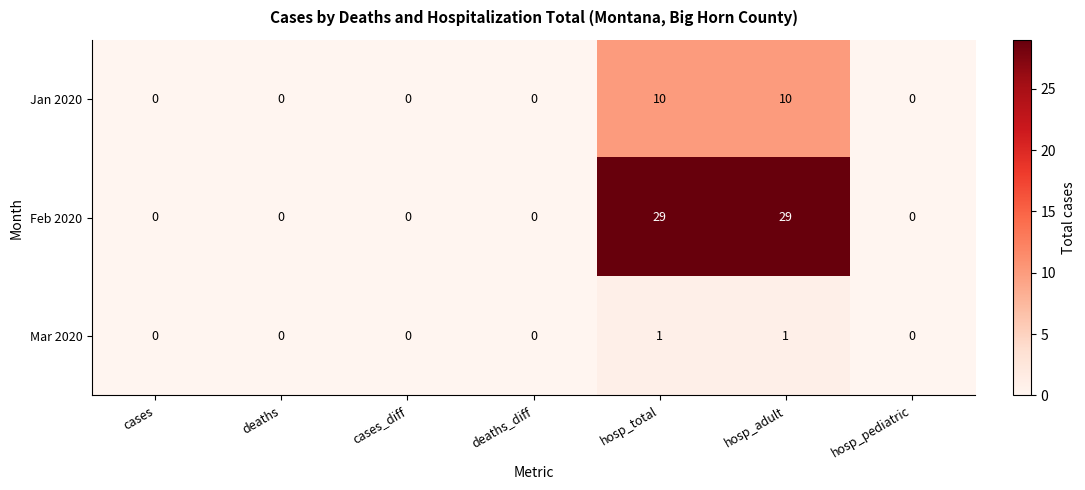

What is the sum of all Feb 2020 values?

58